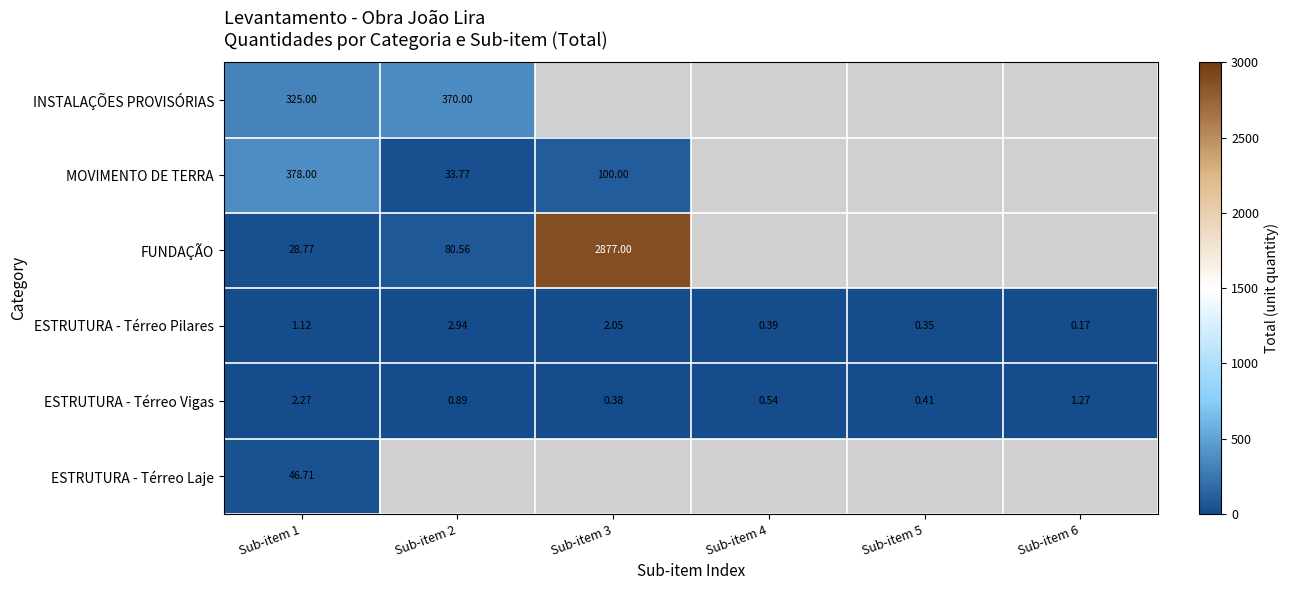

Is the value of ESTRUTURA - Térreo Laje at Sub-item 1 greater than the value of MOVIMENTO DE TERRA at Sub-item 2?

Yes